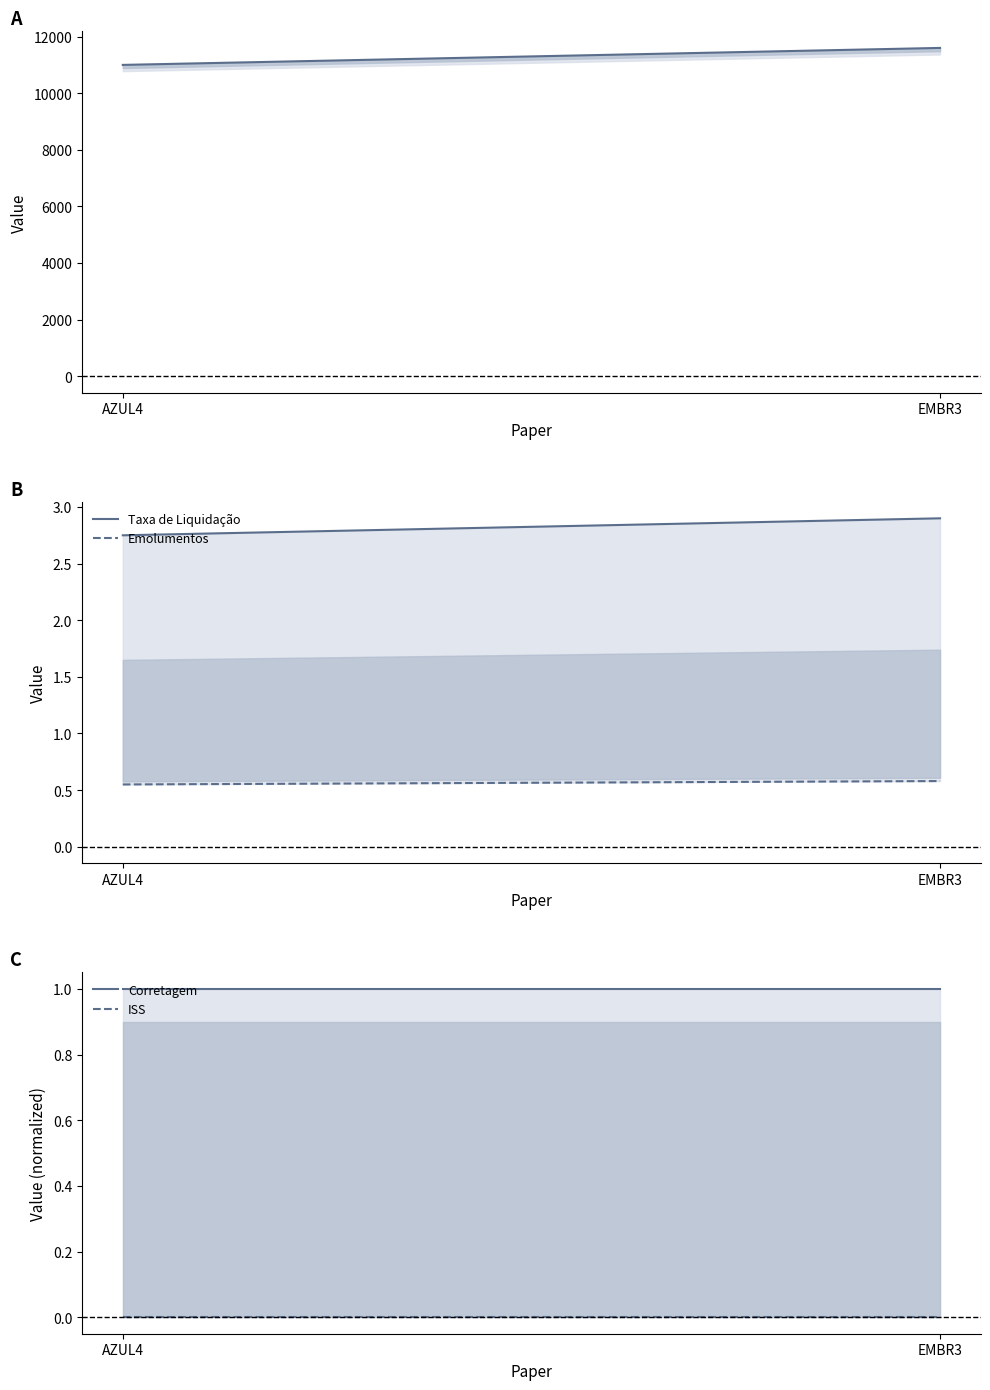

The Taxa de Liquidação series shows 2.8 at AZUL4. True or false?

True